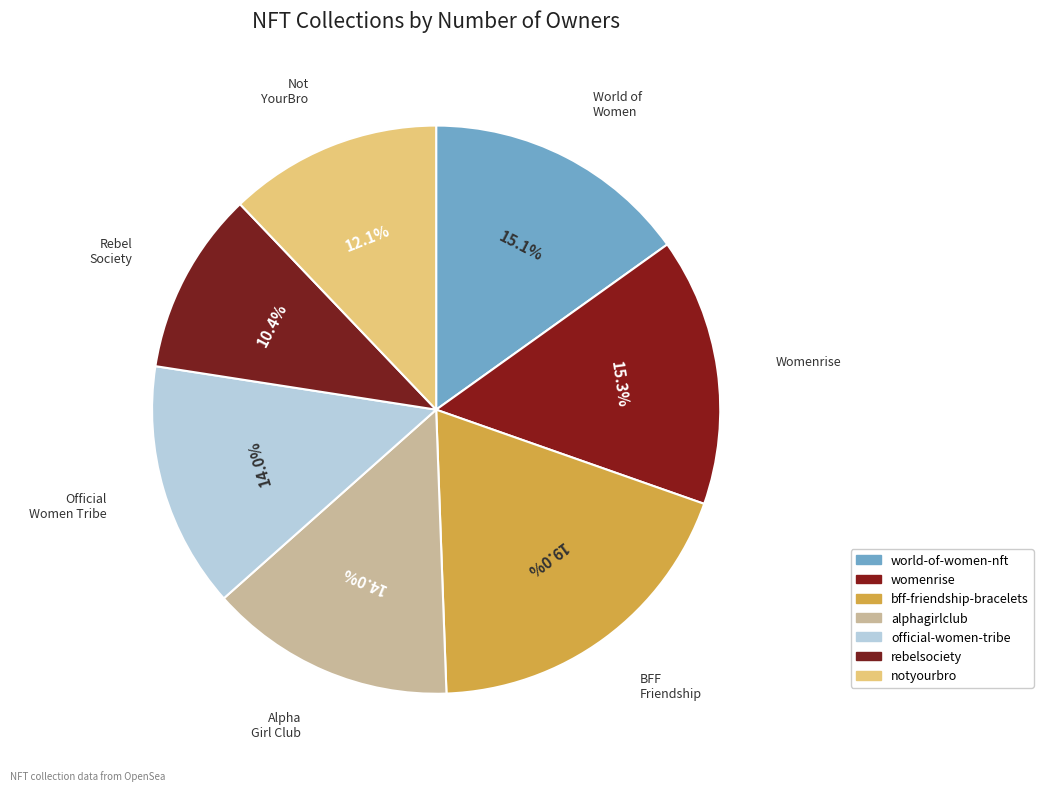

Does womenrise account for over 50% of the chart?

No